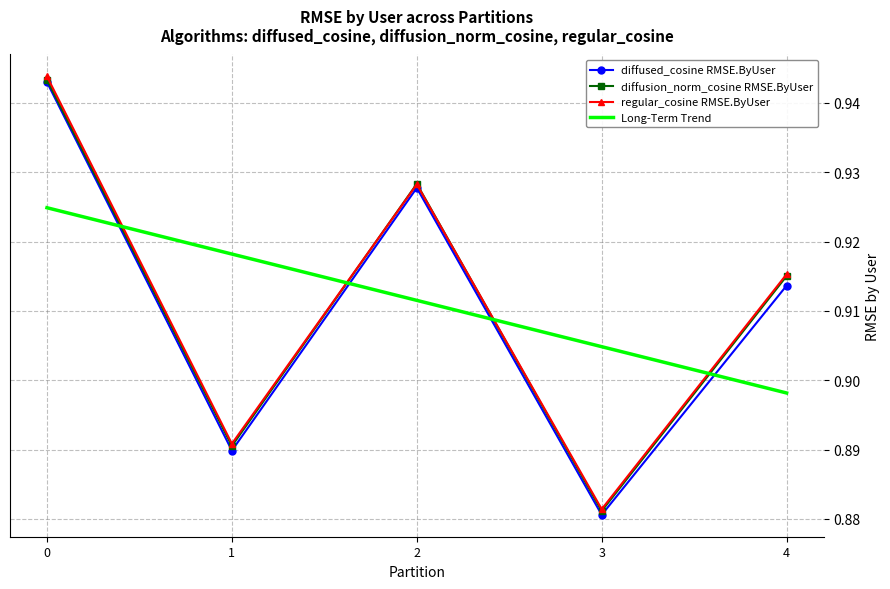

Which category has the lowest value in the diffusion_norm_cosine RMSE.ByUser series?

3